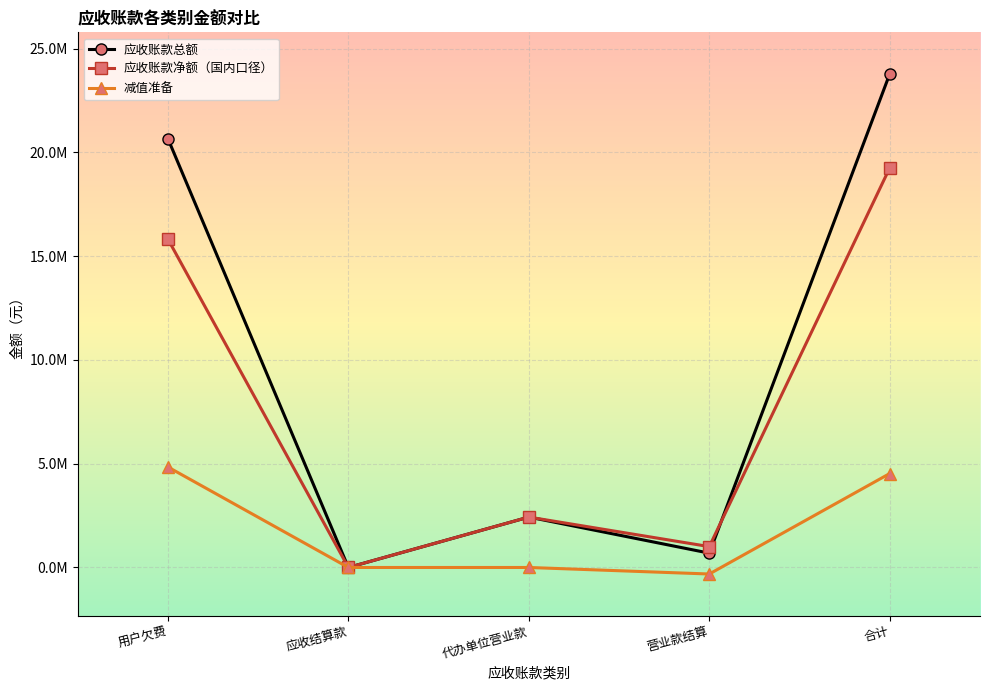

Rank the series at 用户欠费 from lowest to highest value.

减值准备, 应收账款净额（国内口径）, 应收账款总额